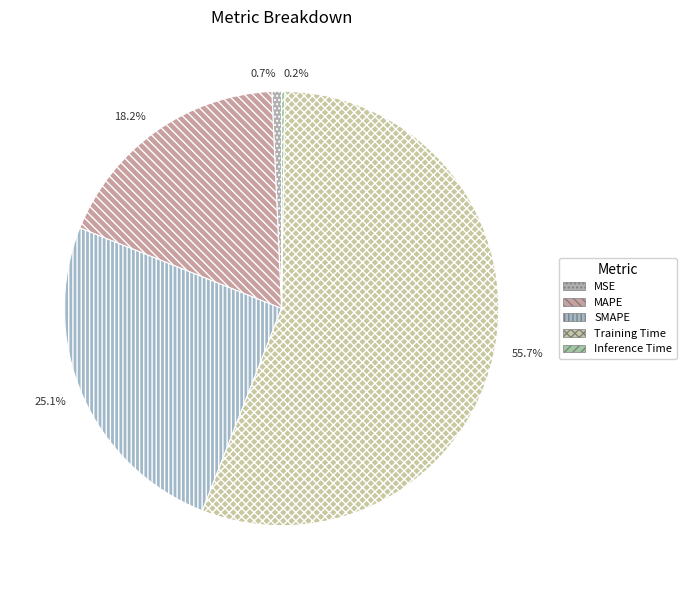

True or false: MAPE accounts for 18% of the total.

True